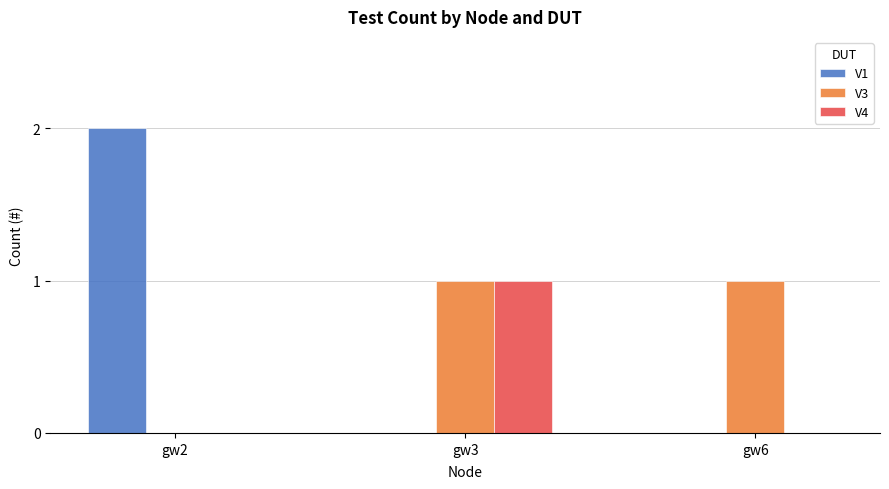

Which series changed the most between gw3 and gw6?

V4